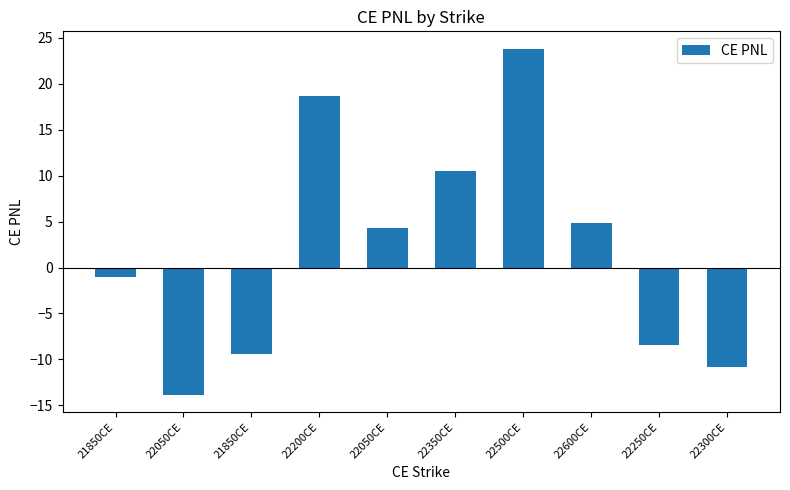

Which category has the lowest value across all series?

22050CE